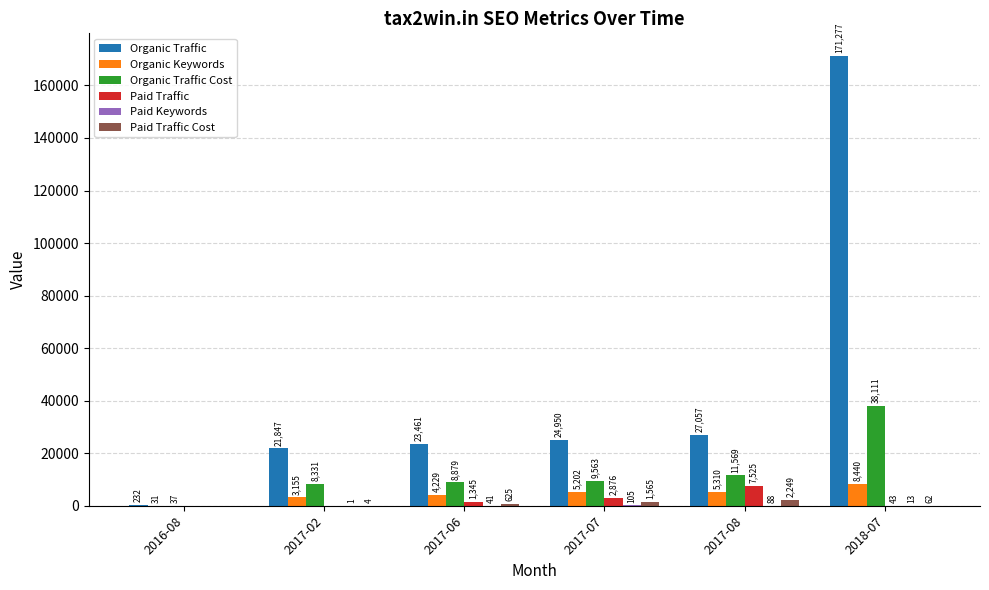

Between 2017-02 and 2017-07, which series saw the biggest shift?

Organic Traffic